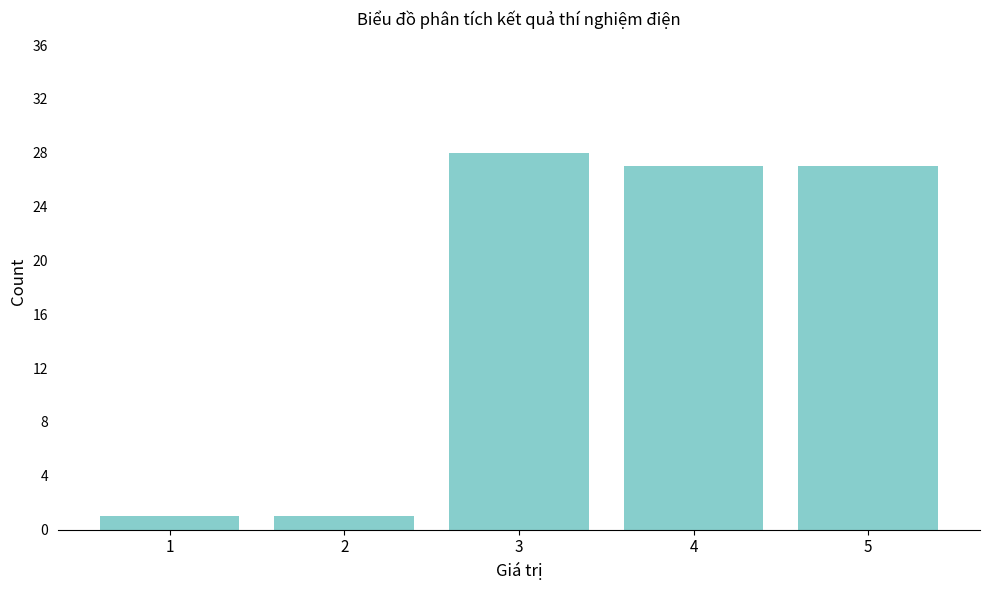

Reading left to right, what are all the values shown in this chart?

1=1	2=1	3=28	4=27	5=27